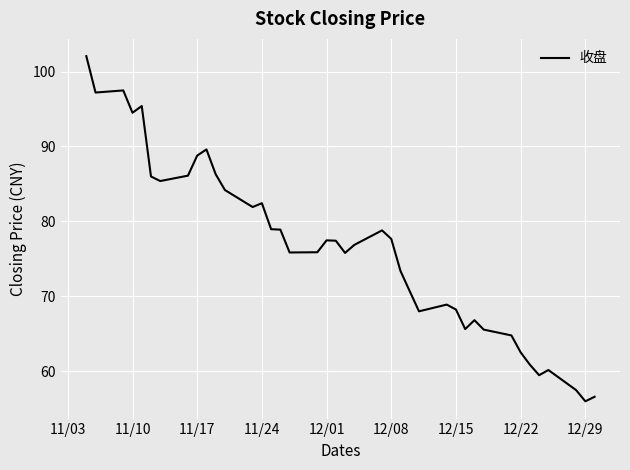

What is the smallest value displayed?

56.0